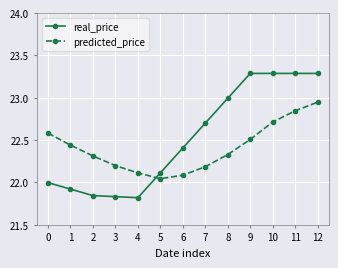

Between which two adjacent categories do predicted_price and real_price first intersect?

4 and 5